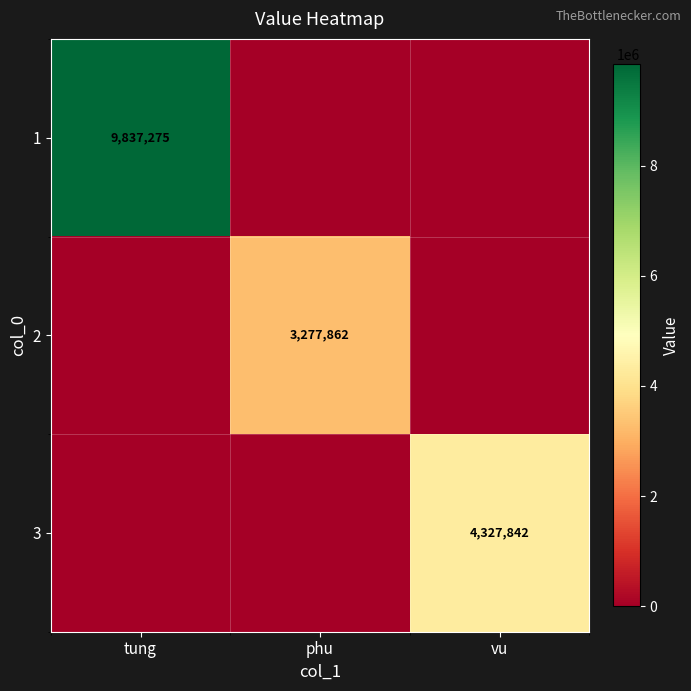

True or false: 1 has a value of 9837275 at tung.

True